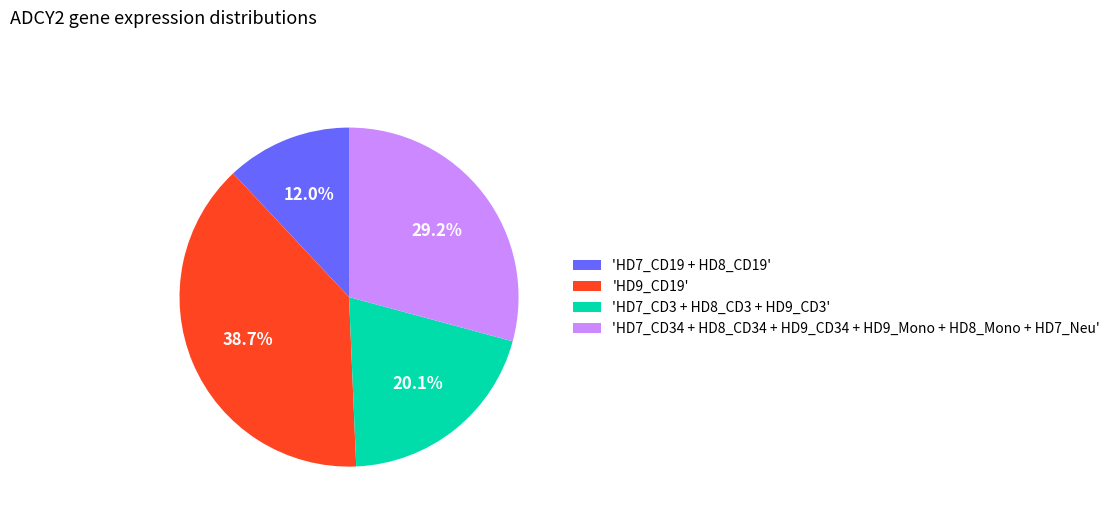

Between 'HD9_CD19' and 'HD7_CD3 + HD8_CD3 + HD9_CD3', which is larger?

'HD9_CD19'